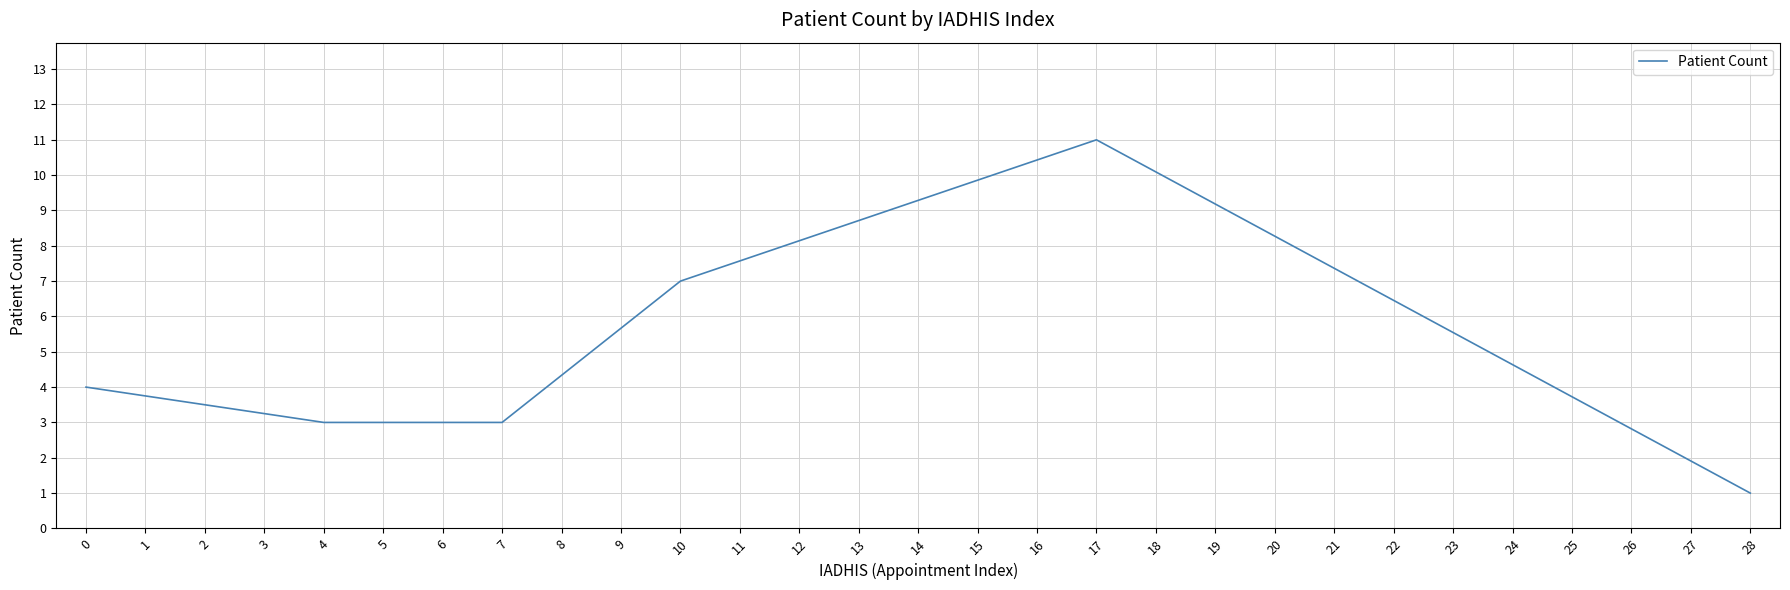

How many interior local peaks (higher than both neighbors) does the data have?

1